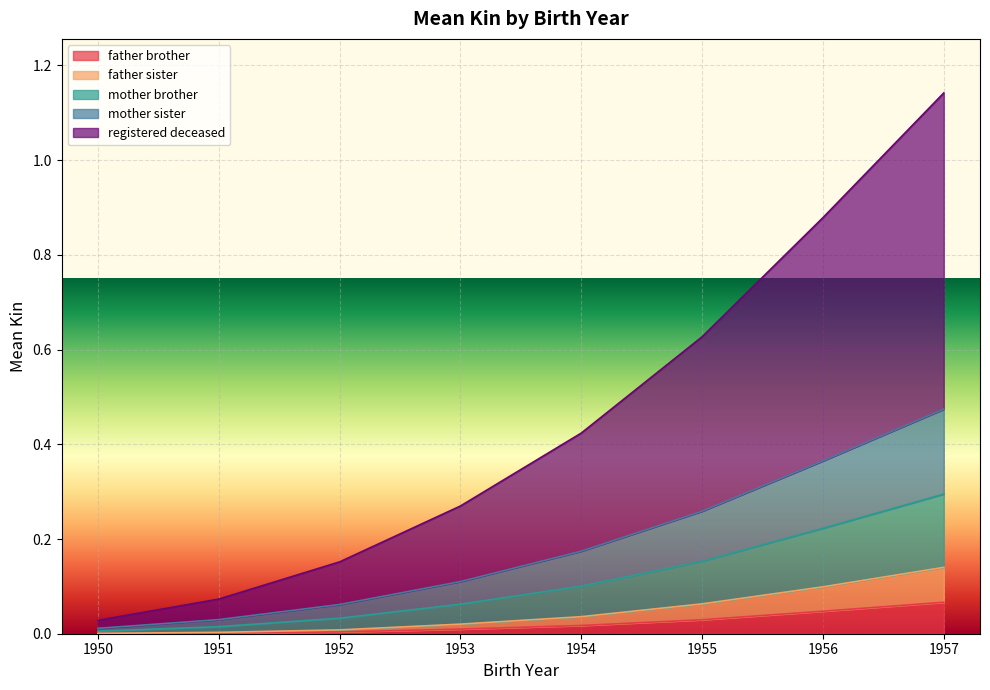

What is the average value of the mother sister series?

0.2